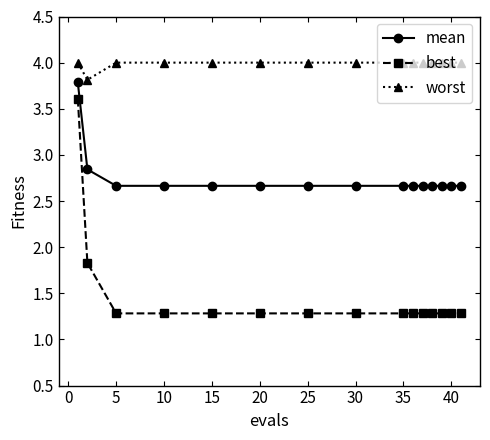

True or false: worst and mean intersect in this chart.

False